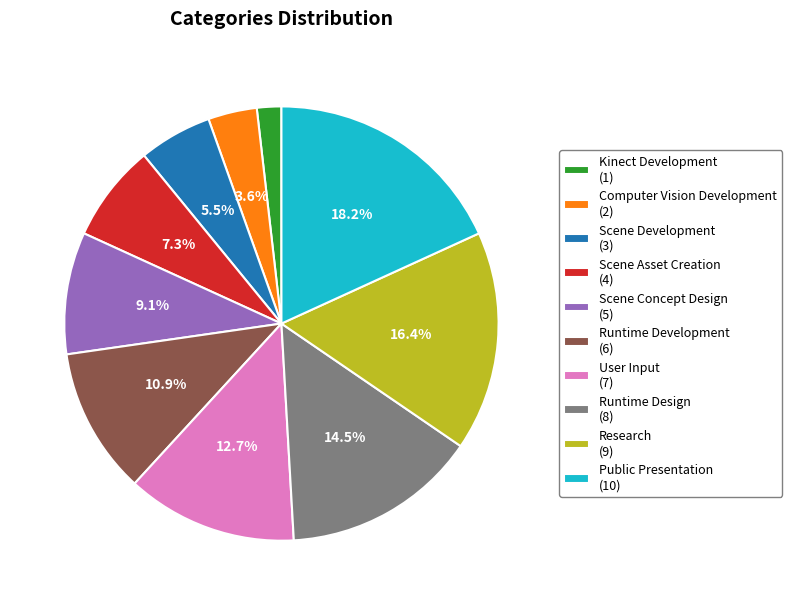

Which category has the biggest portion of the pie?

Public Presentation